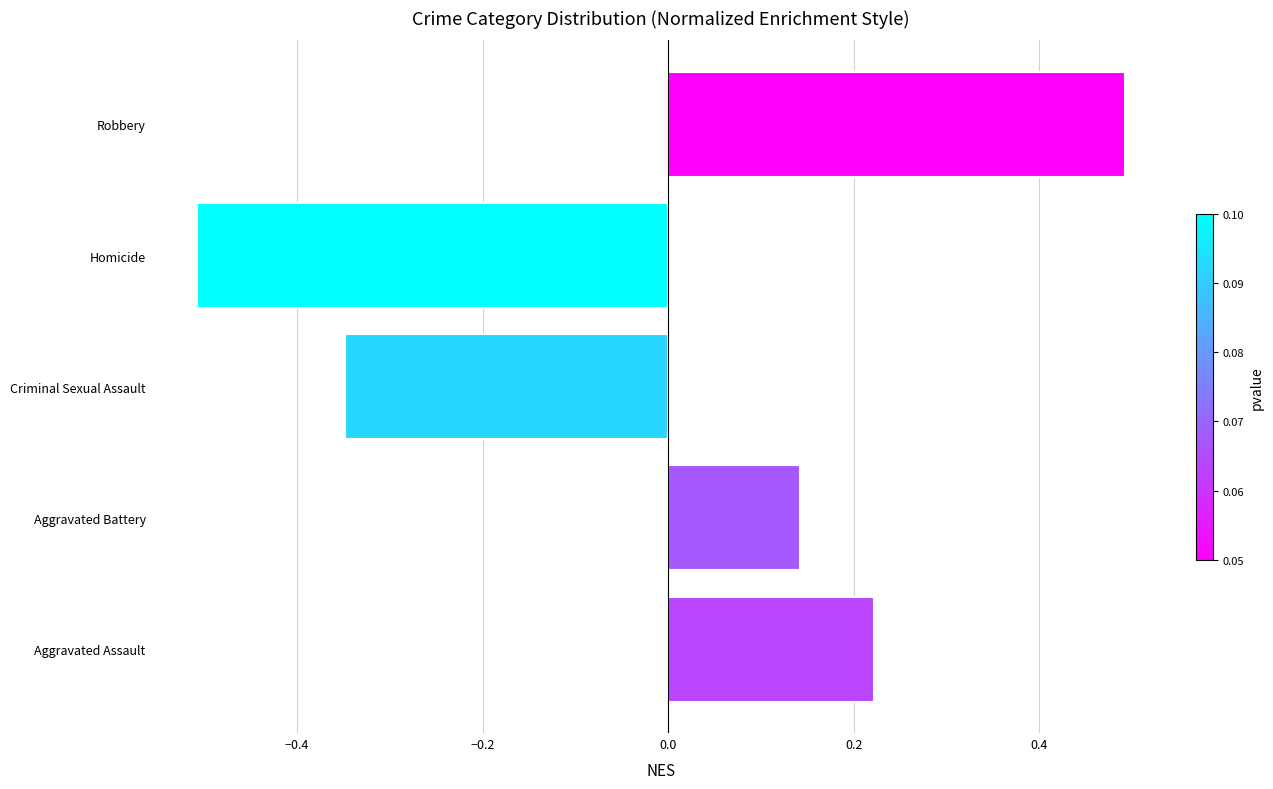

Which has a higher value, Homicide or Criminal Sexual Assault?

Criminal Sexual Assault